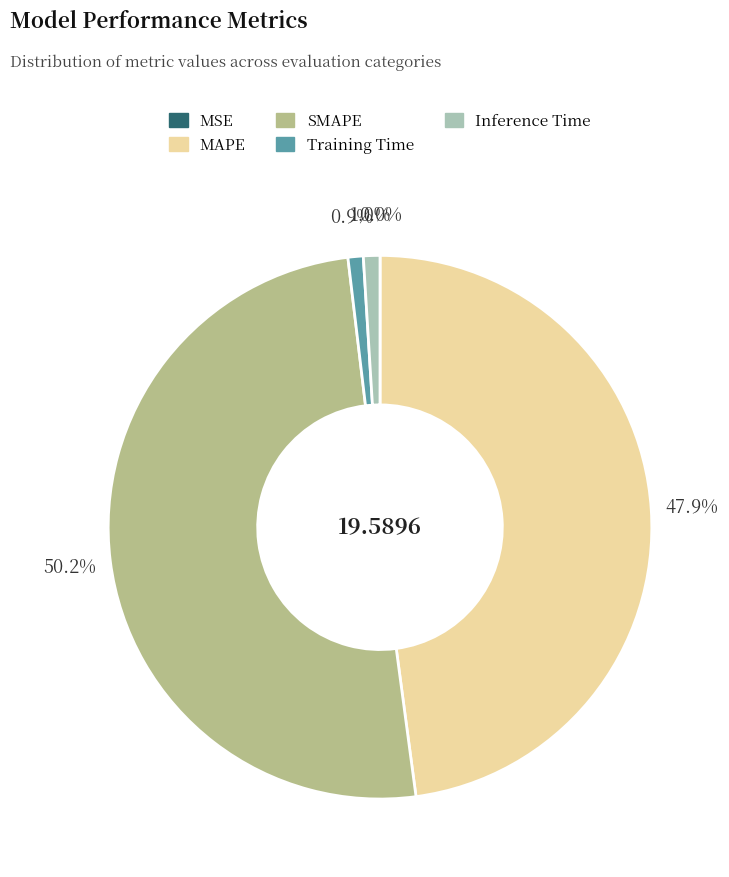

Combined, what portion of the pie is Inference Time and SMAPE?

51.2%